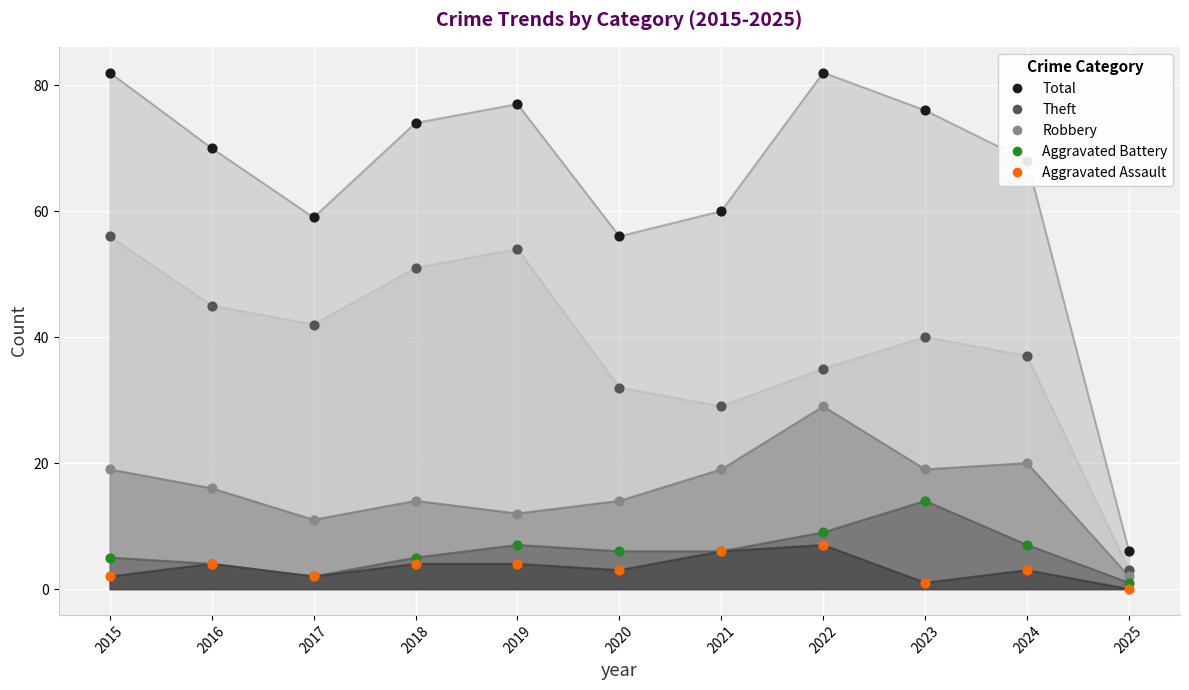

At which category is the sum across all series the highest?

2015